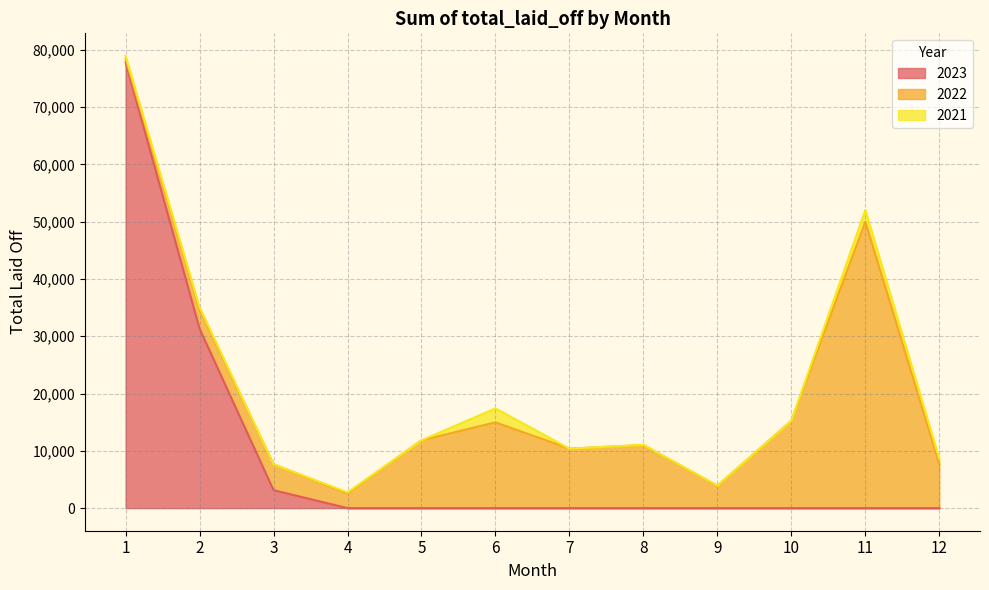

What is the minimum value for 2022?

580